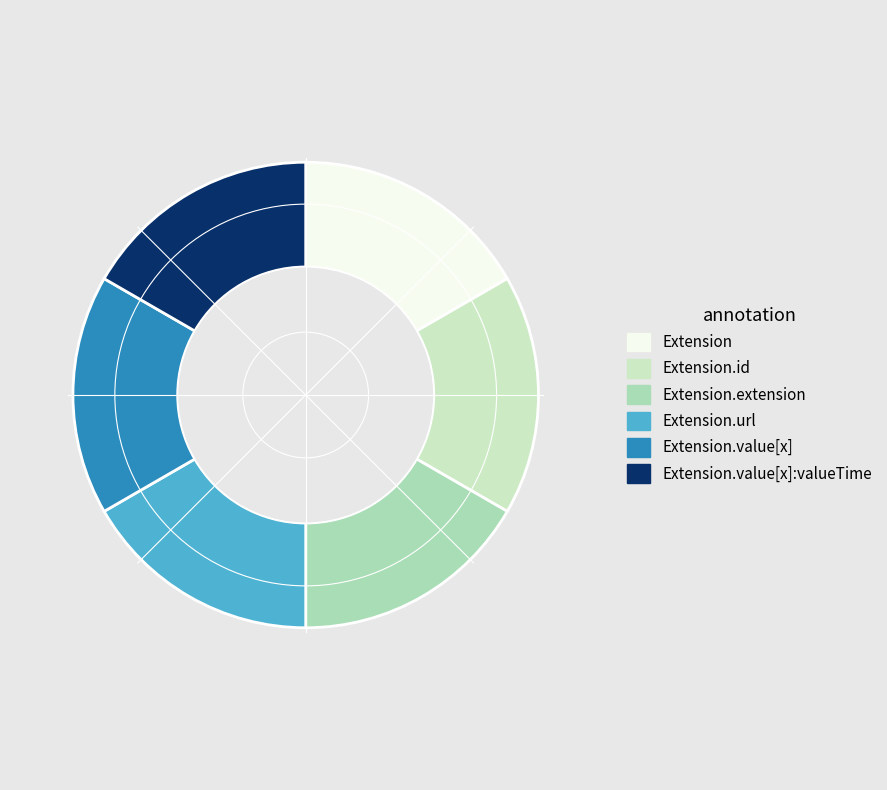

Is it true that Extension.value[x] is 17% of the pie?

True